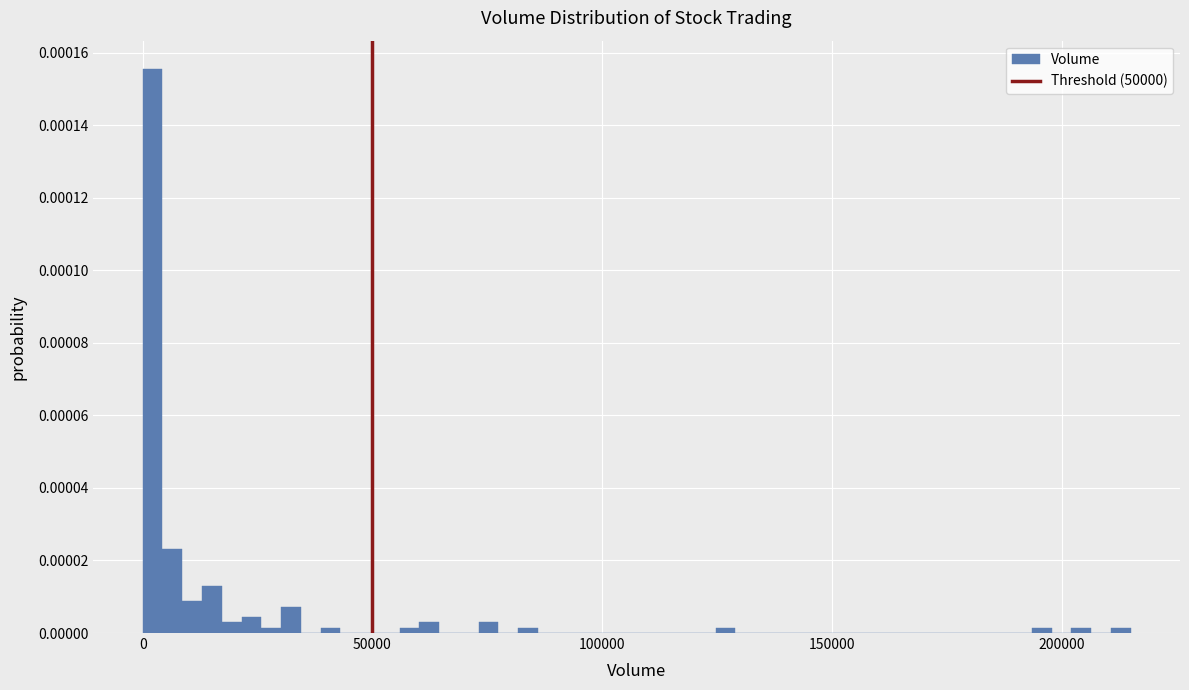

Read against the x-axis, roughly where is the centre of the tallest bar?

0